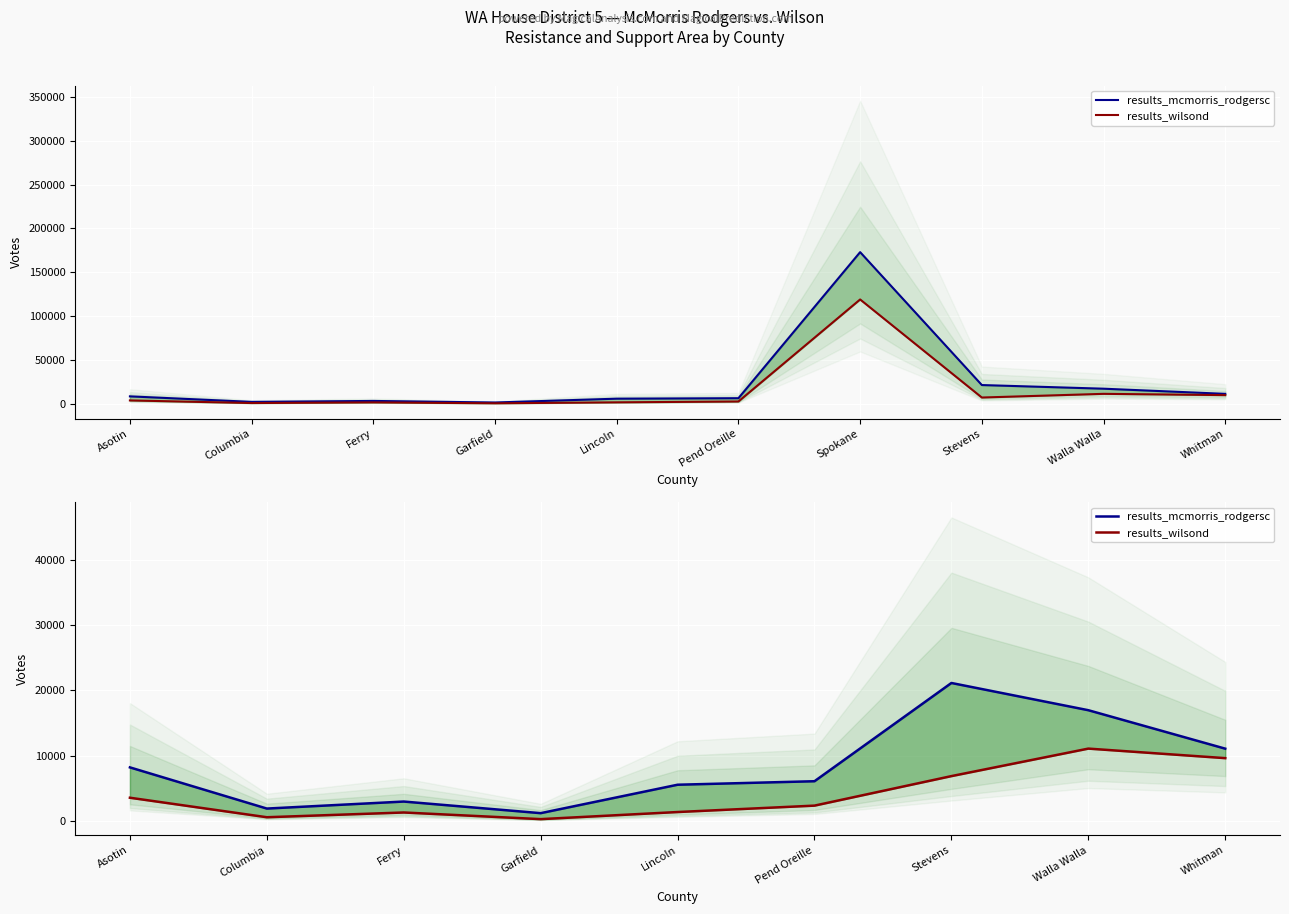

Which category has the lowest value across all series?

Garfield